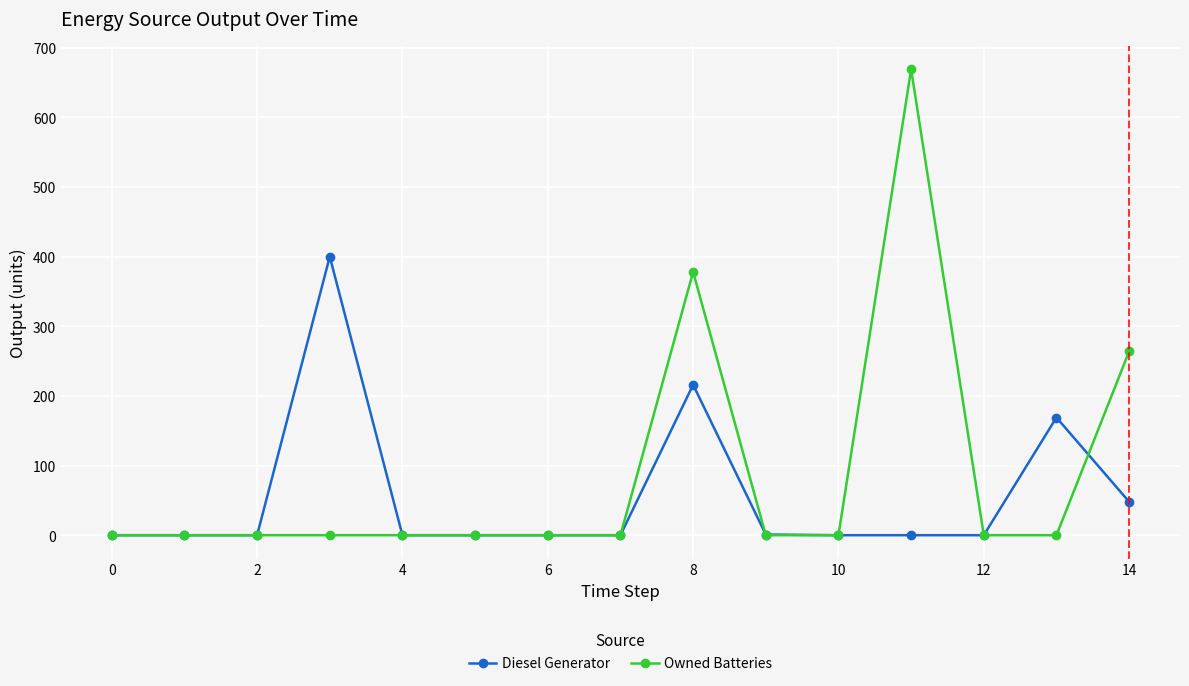

What is the highest value of the Owned Batteries series?

669